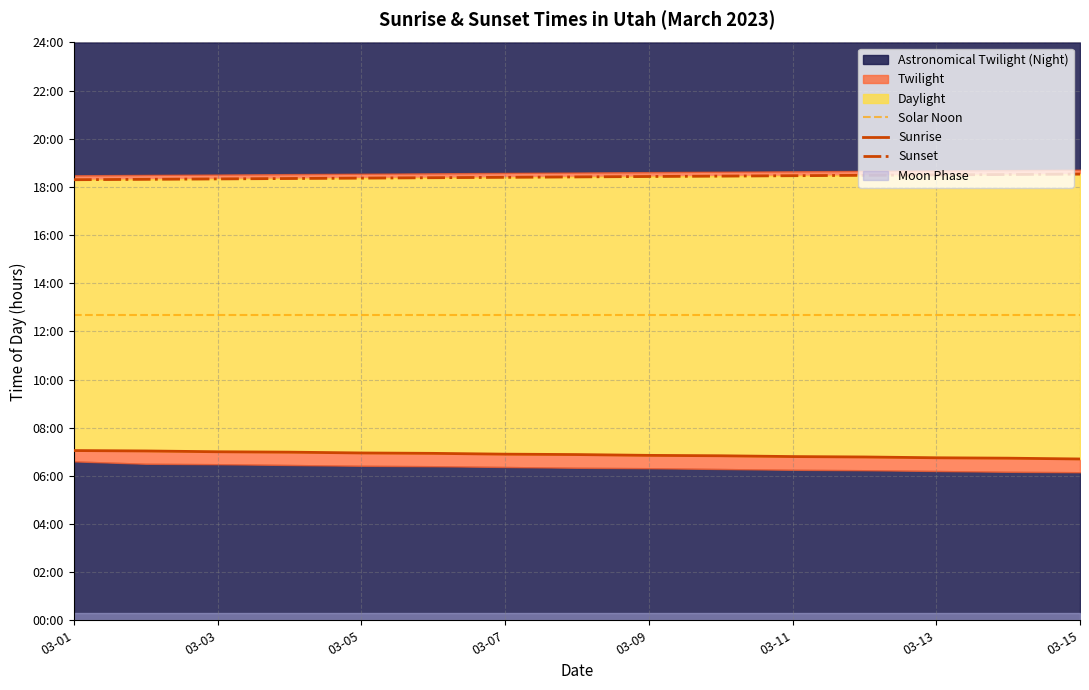

What is the value of the Solar Noon point at the 3rd from the left?

12.7